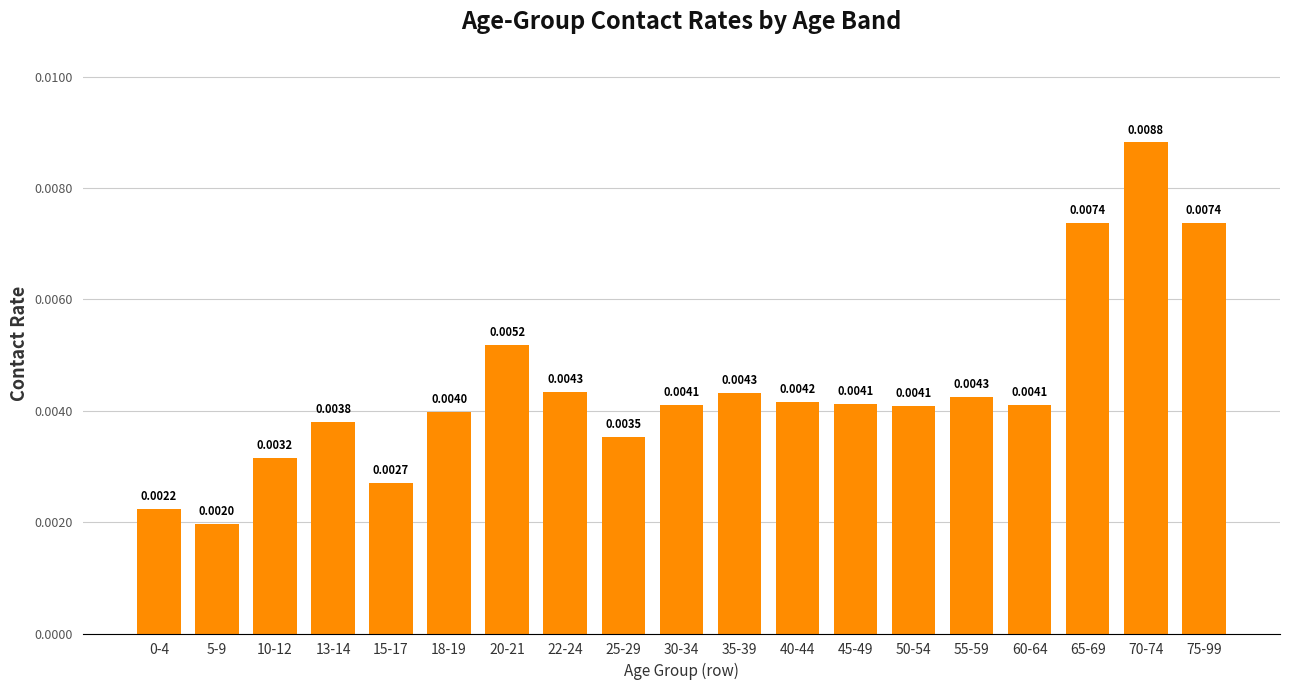

Which has a higher value, 35-39 or 40-44?

35-39